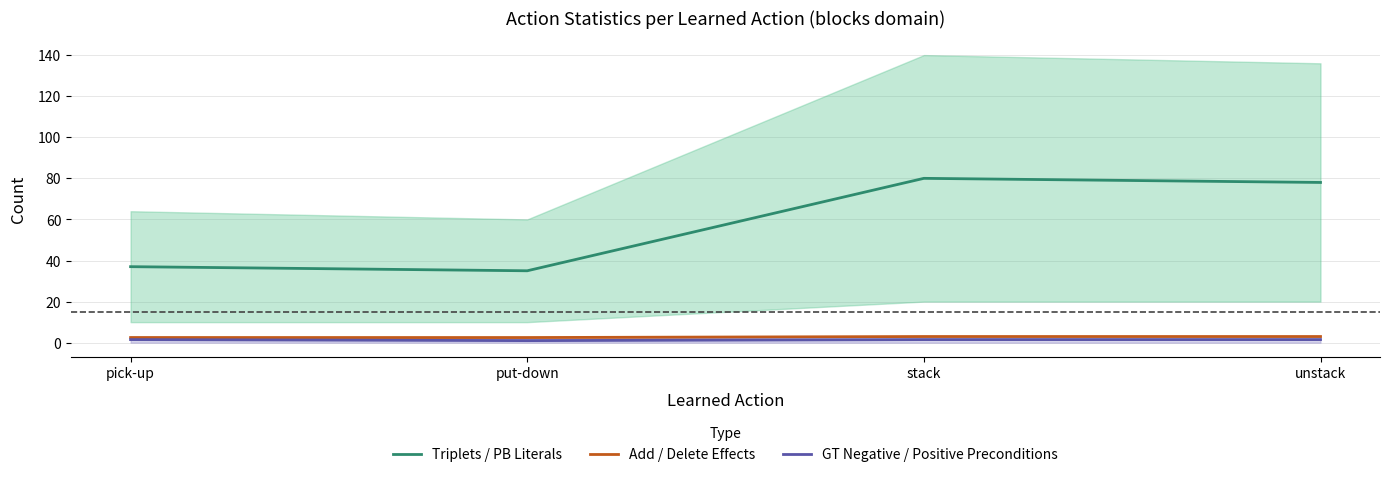

What is the label of the 2nd point from the left?

put-down